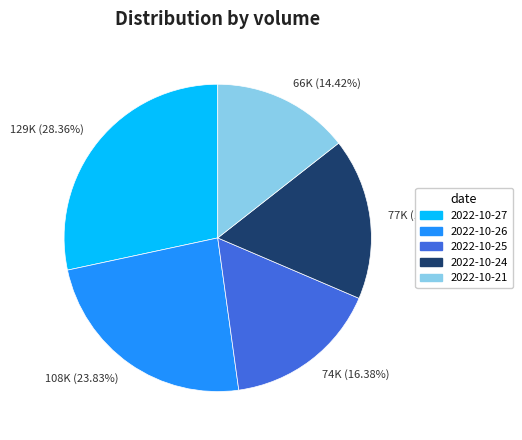

The 2022-10-25 slice represents 4% of the pie. True or false?

False